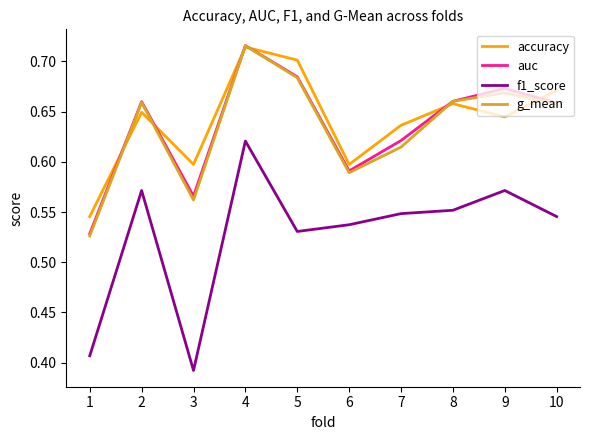

True or false: f1_score and g_mean intersect in this chart.

False